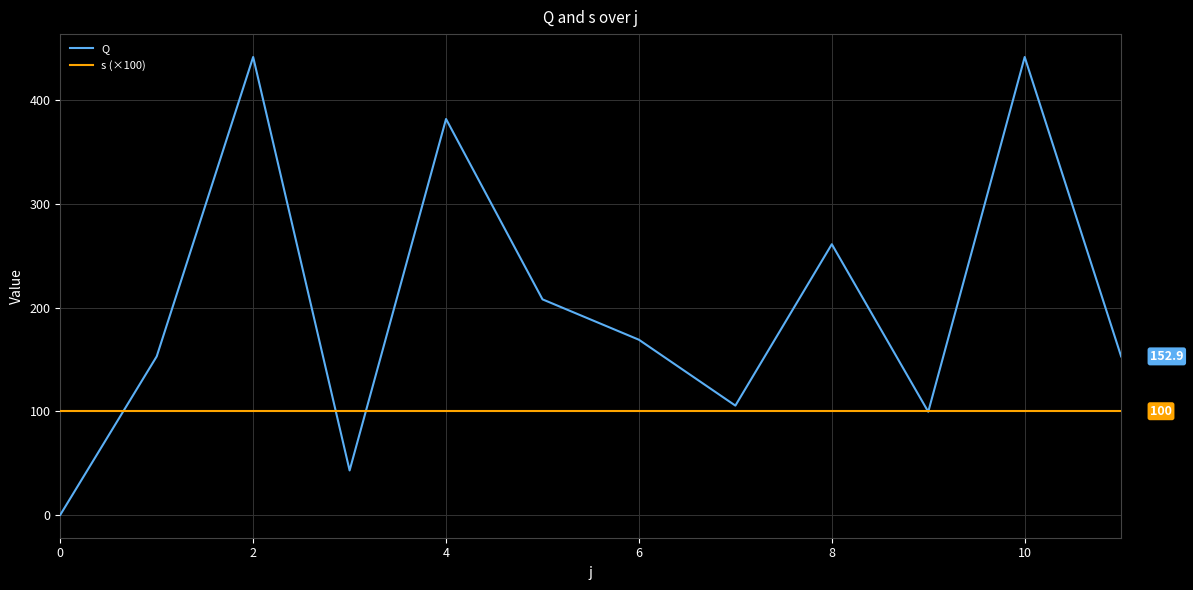

What are all the series names shown in the legend?

Q, s (×100)